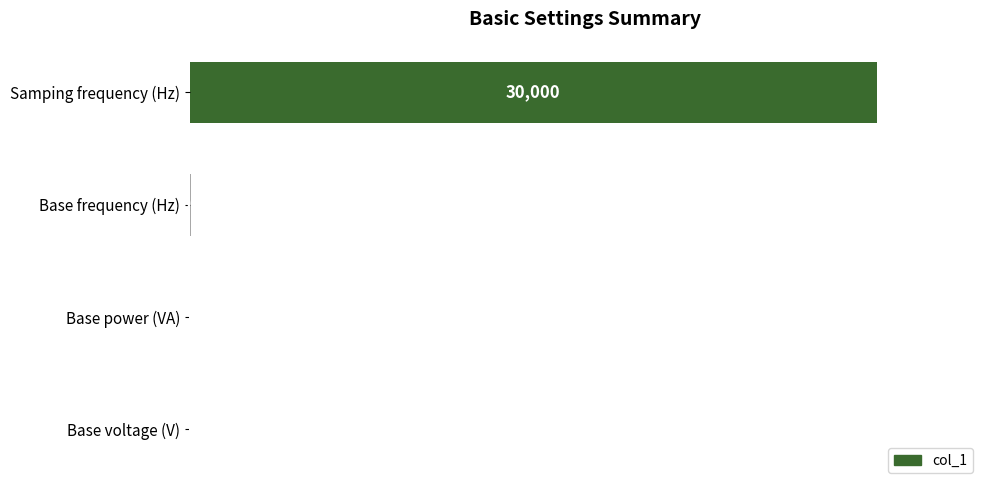

What is the change in value from Samping frequency (Hz) to Base frequency (Hz)?

-29940